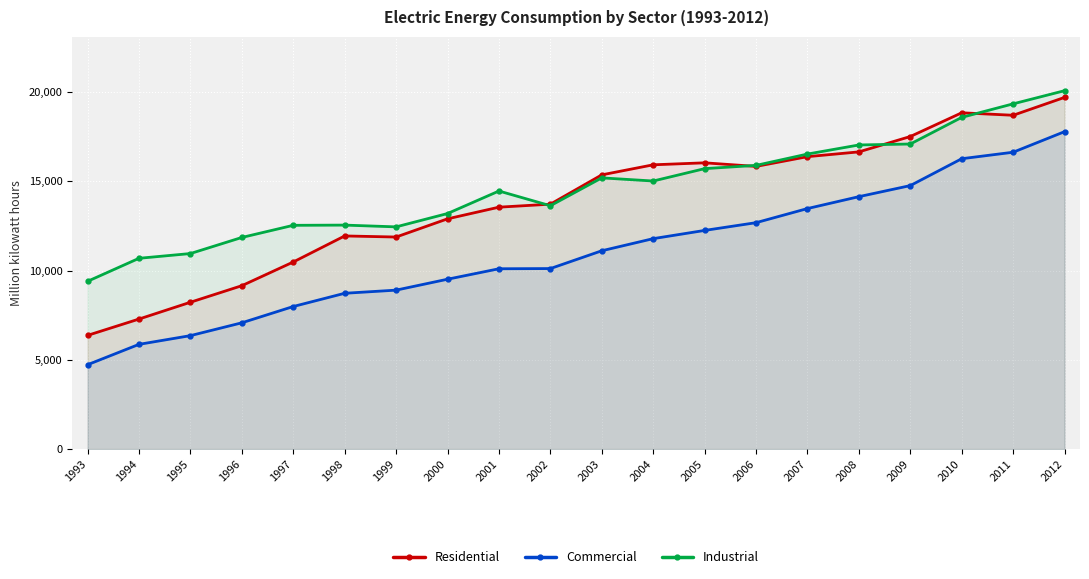

In Industrial, how many points are lower than both neighbors (excluding endpoints)?

3